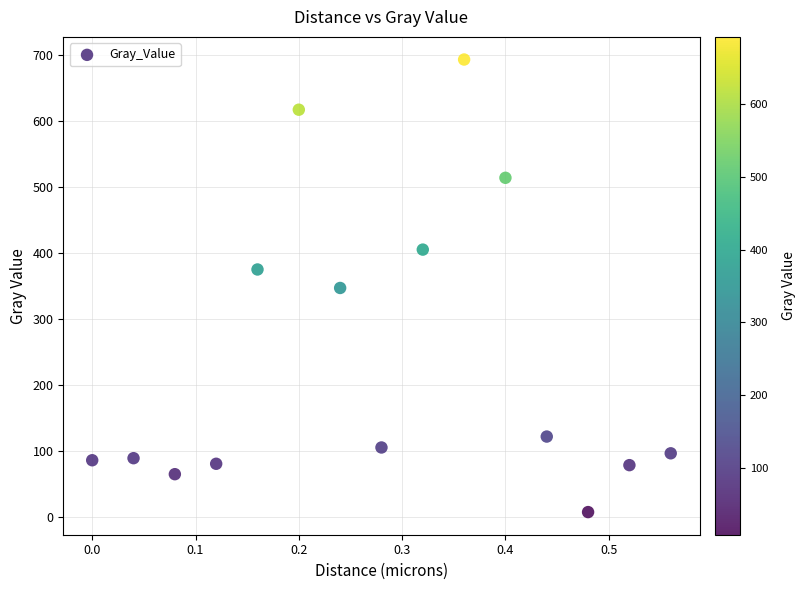

What is the range of X values (max minus min)?

0.6